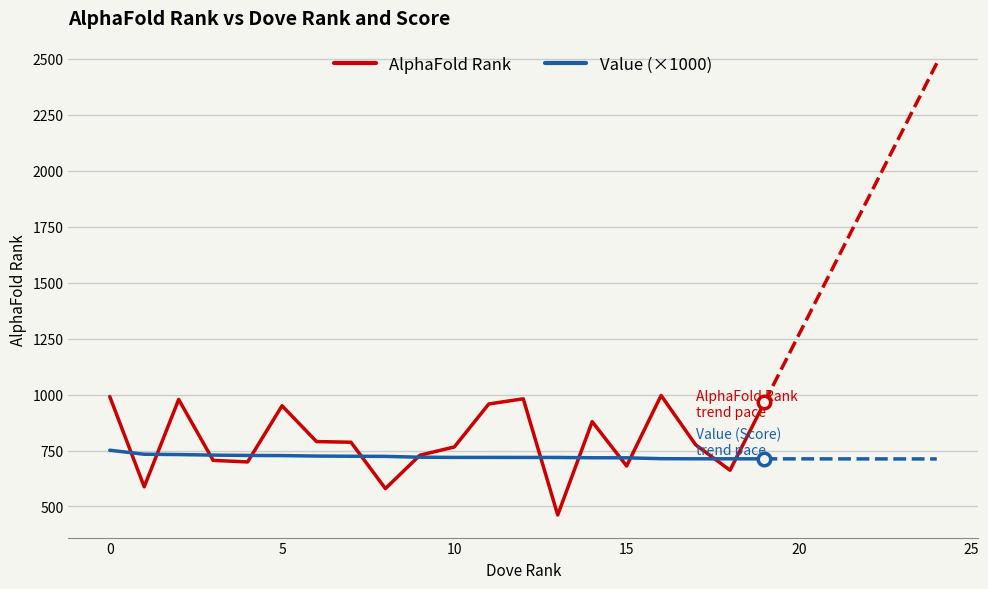

At how many categories does at least one series exceed 540?

20